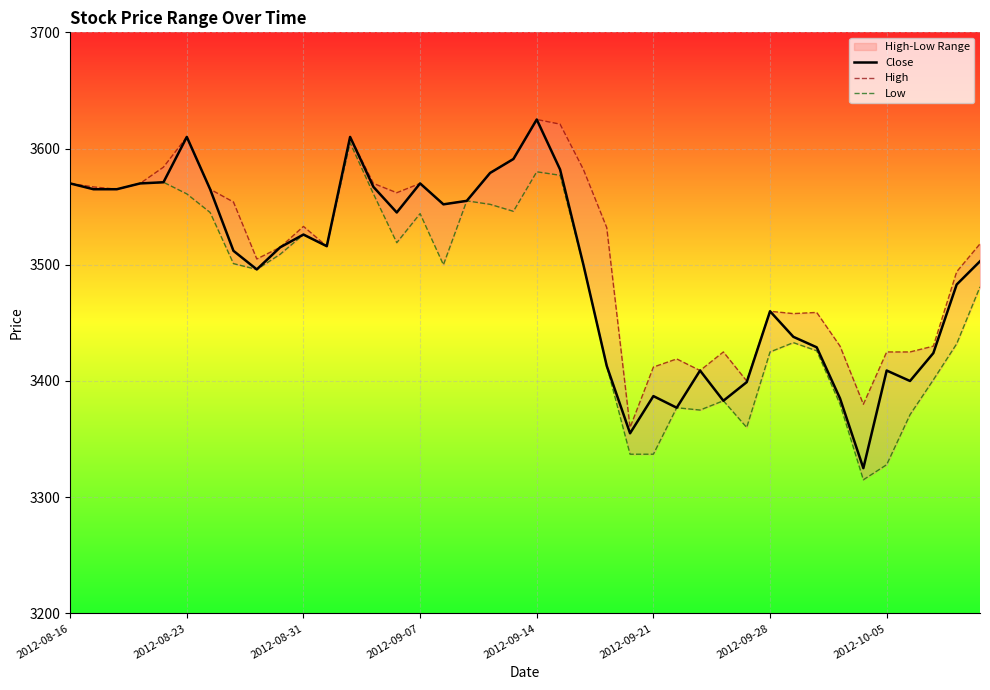

Which category has the highest value in the Close series?

2012-09-14